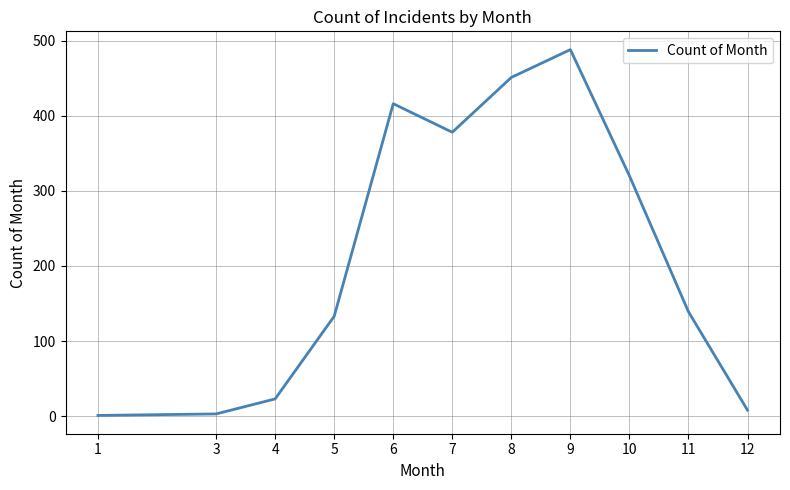

What is the greatest value displayed?

488